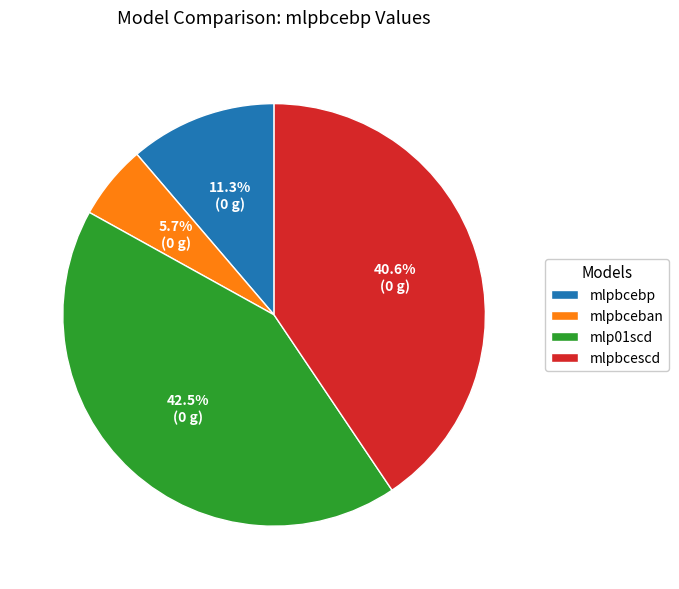

How many segments does this pie chart have?

4